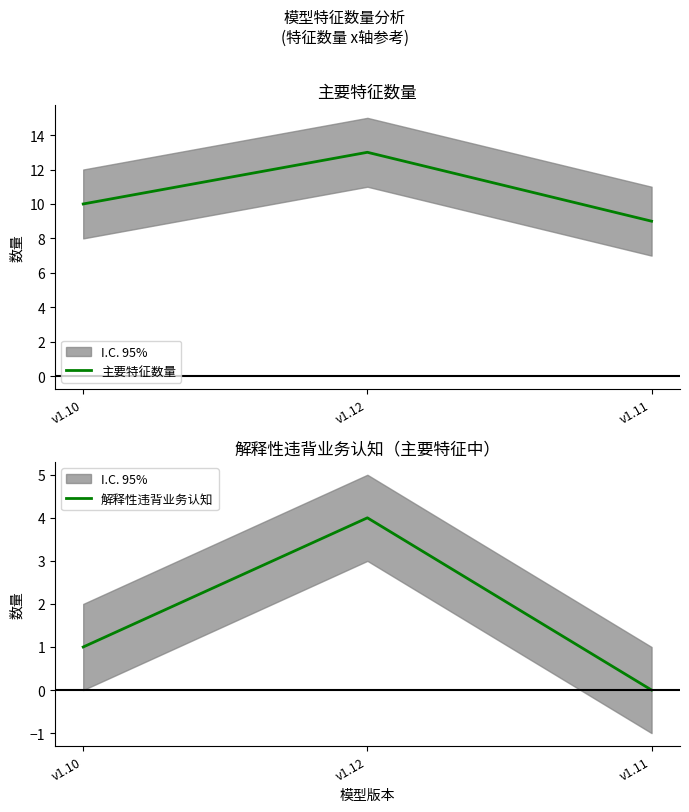

True or false: 主要特征数量 has a value of 15 at v1.10.

False